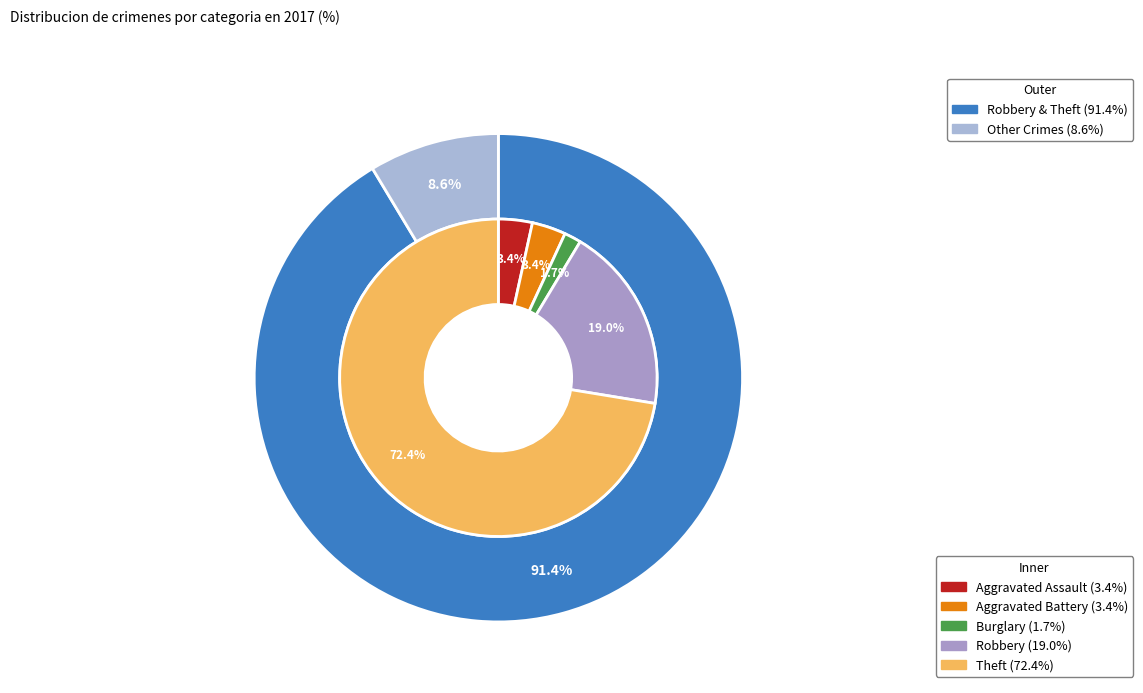

Do 1 and 4 together represent more than half of the pie?

Yes